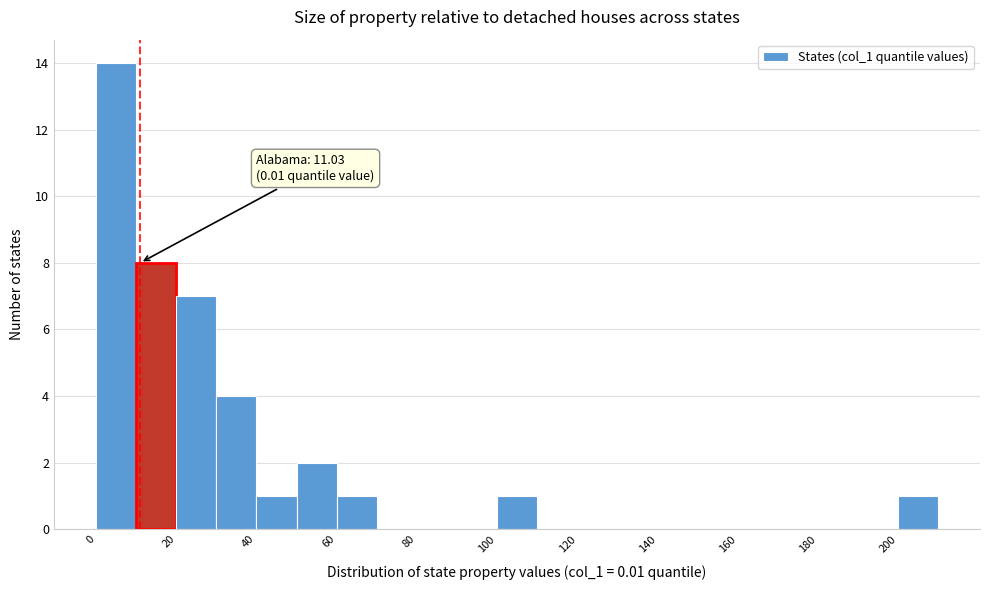

Over which range of the x-axis is the bar tallest?

0 to 10